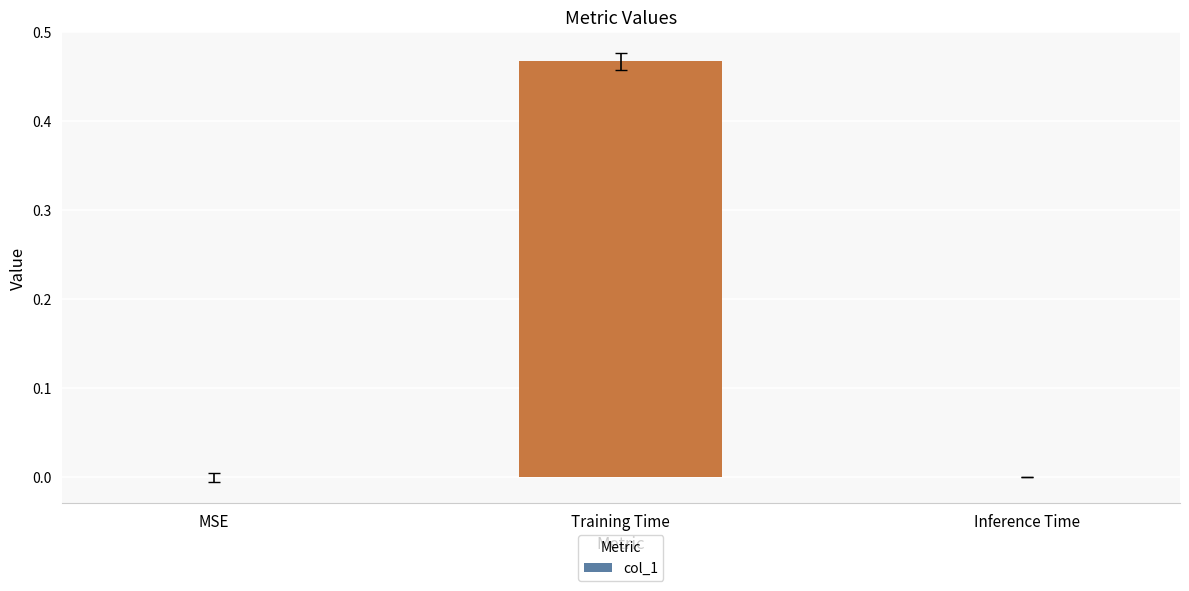

Which label corresponds to the largest value in the chart?

Training Time